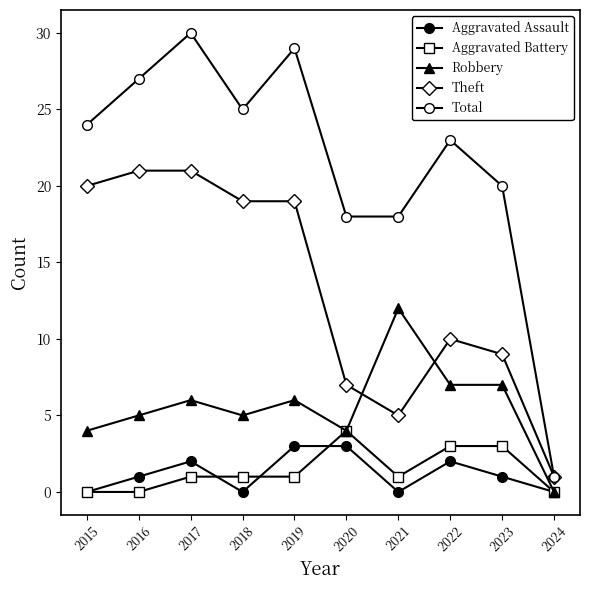

How many series are shown in this chart?

5